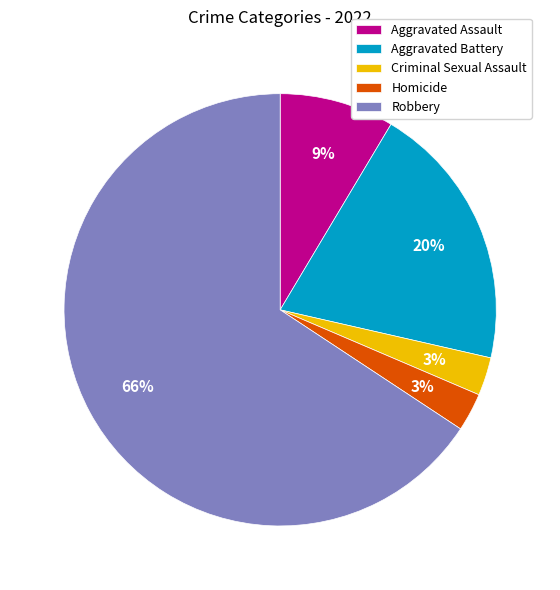

Count the number of slices in the pie.

5